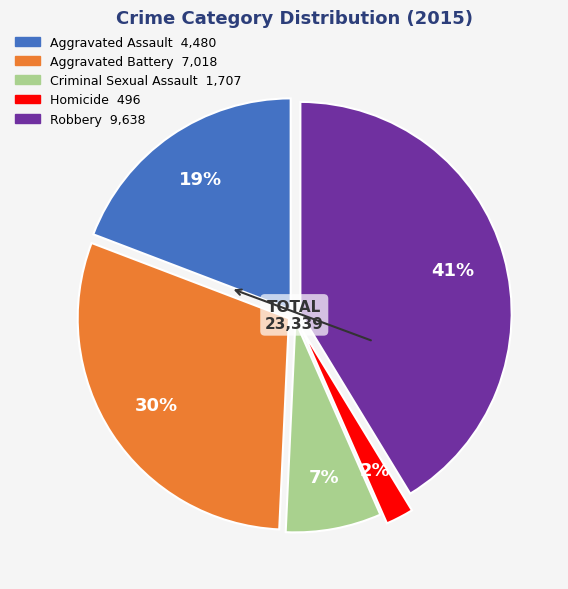

To the nearest percent, what percentage of the pie is Aggravated Battery?

30%